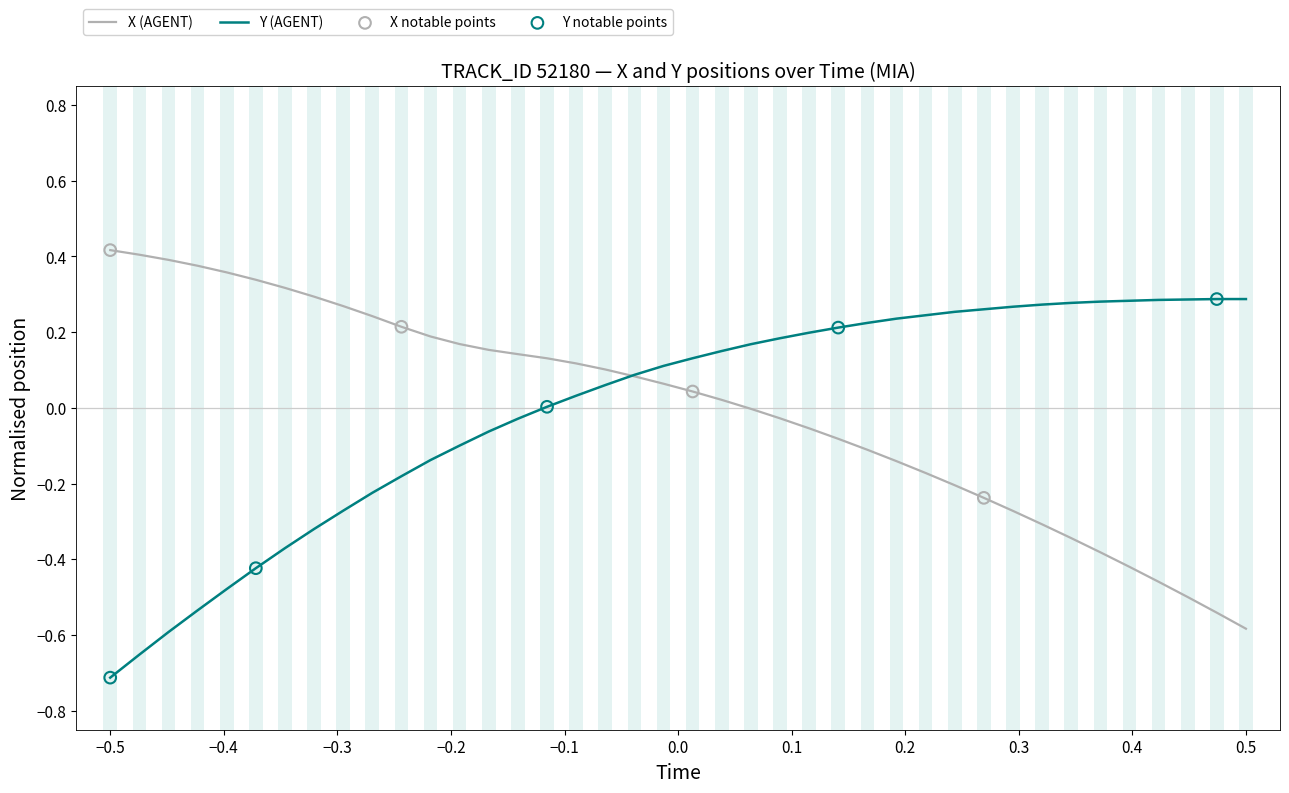

List the series in order of their peak value, highest first.

X (AGENT), Y (AGENT)